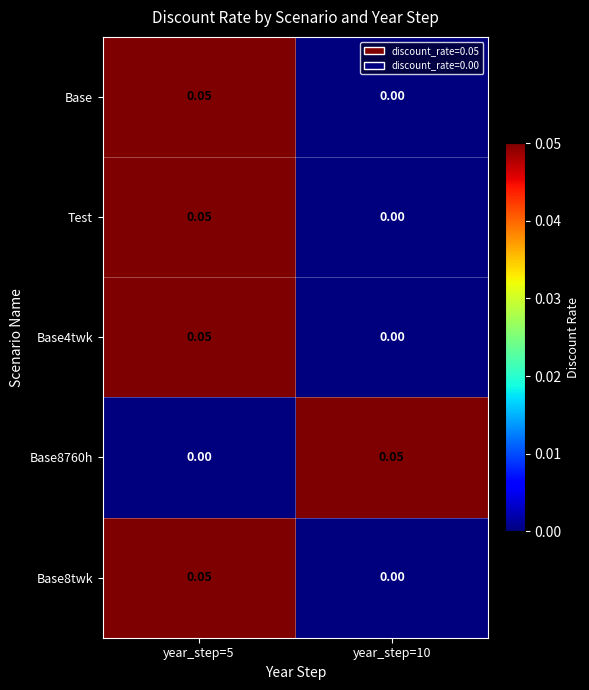

Is the value of Base4twk at year_step=10 greater than the value of Base8760h at year_step=10?

No